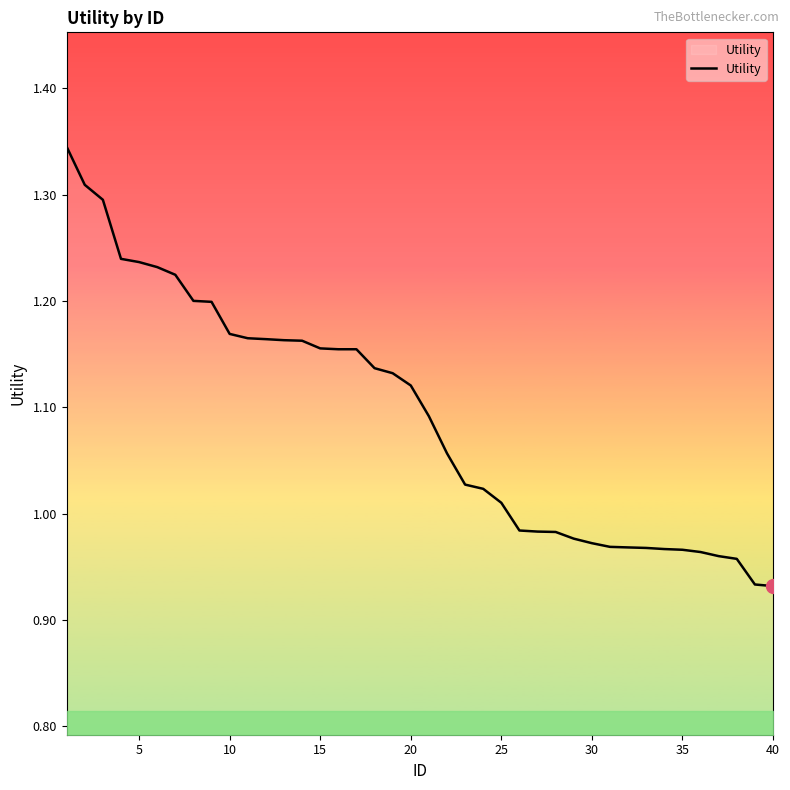

What is the difference between the maximum and minimum values?

0.4